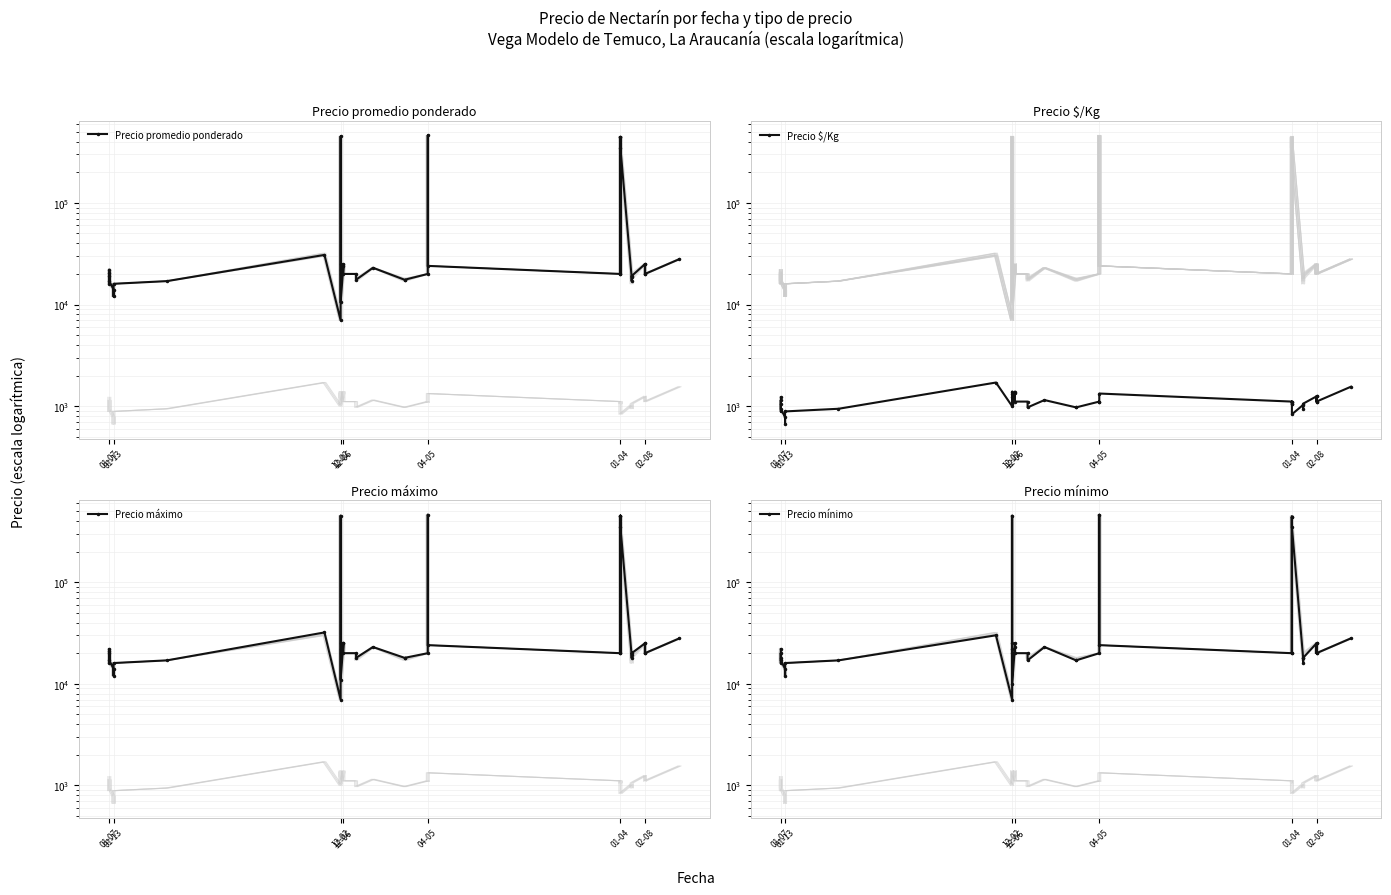

Rank the series by their maximum value, from highest to lowest.

Precio promedio ponderado, Precio máximo, Precio mínimo, Precio $/Kg